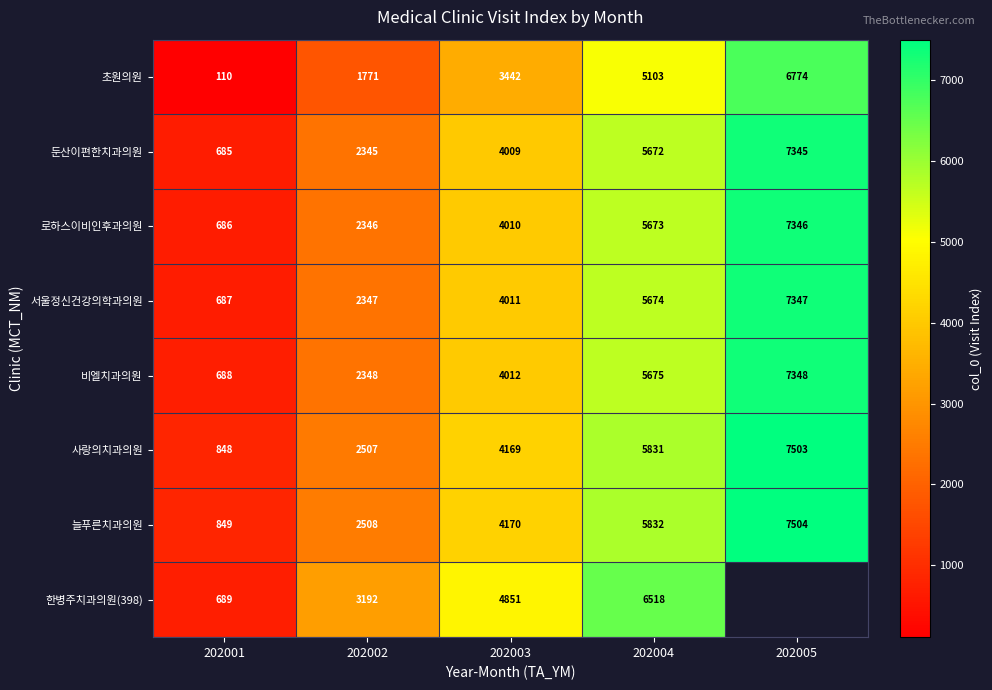

What is the total value across all series at 202001?

5242